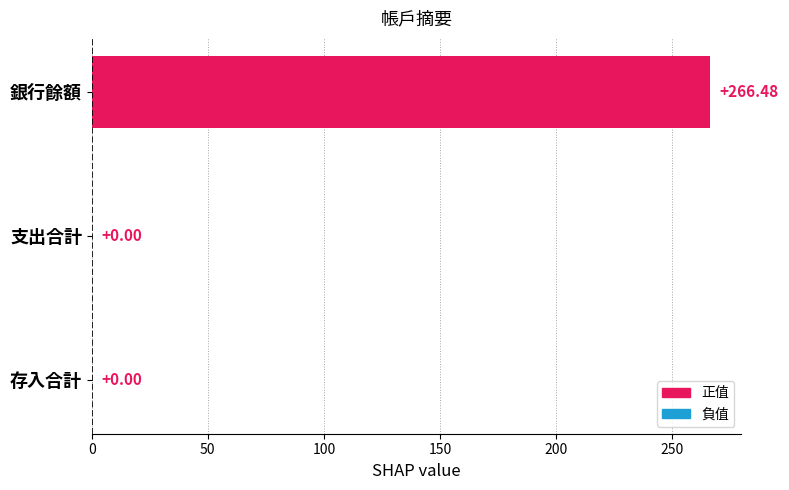

Which label corresponds to the largest value in the chart?

銀行餘額